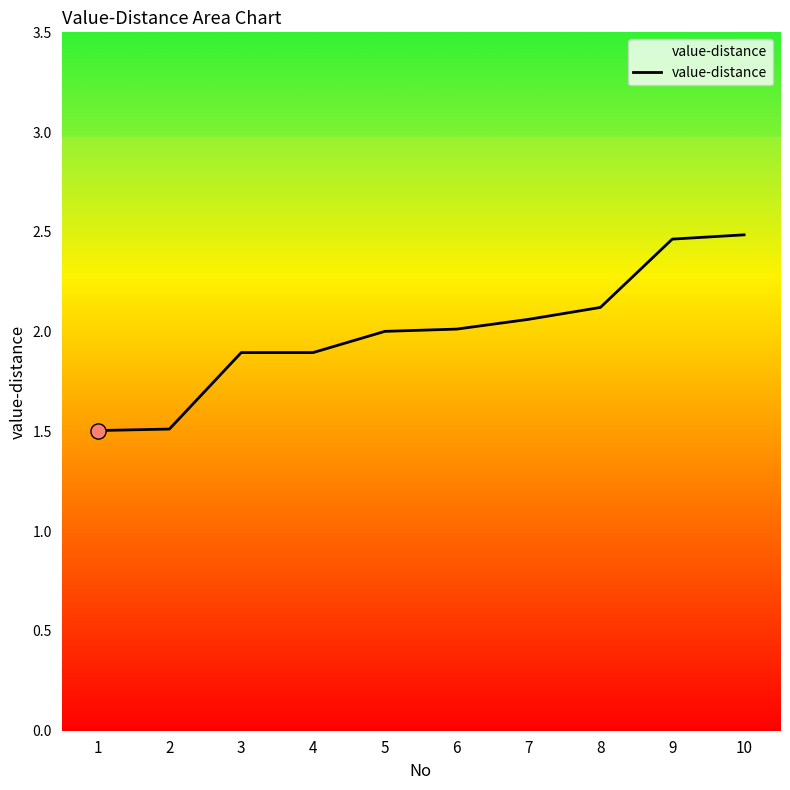

What is the ratio of the value at 10 to the value at 9?

1.0